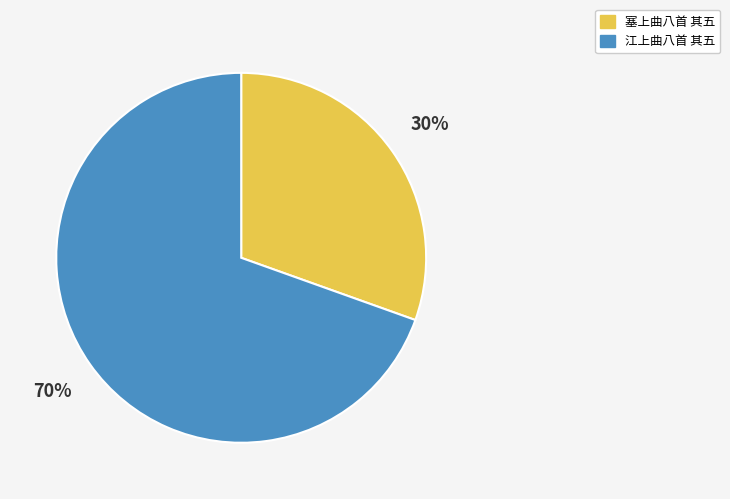

Is it true that 江上曲八首 其五 is 70% of the pie?

True